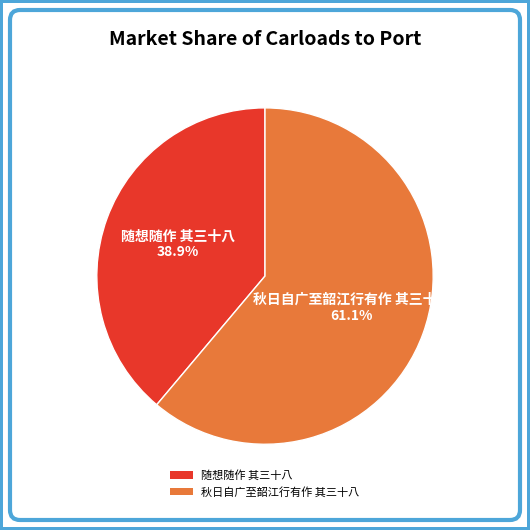

True or false: 随想随作 其三十八 accounts for 39% of the total.

True